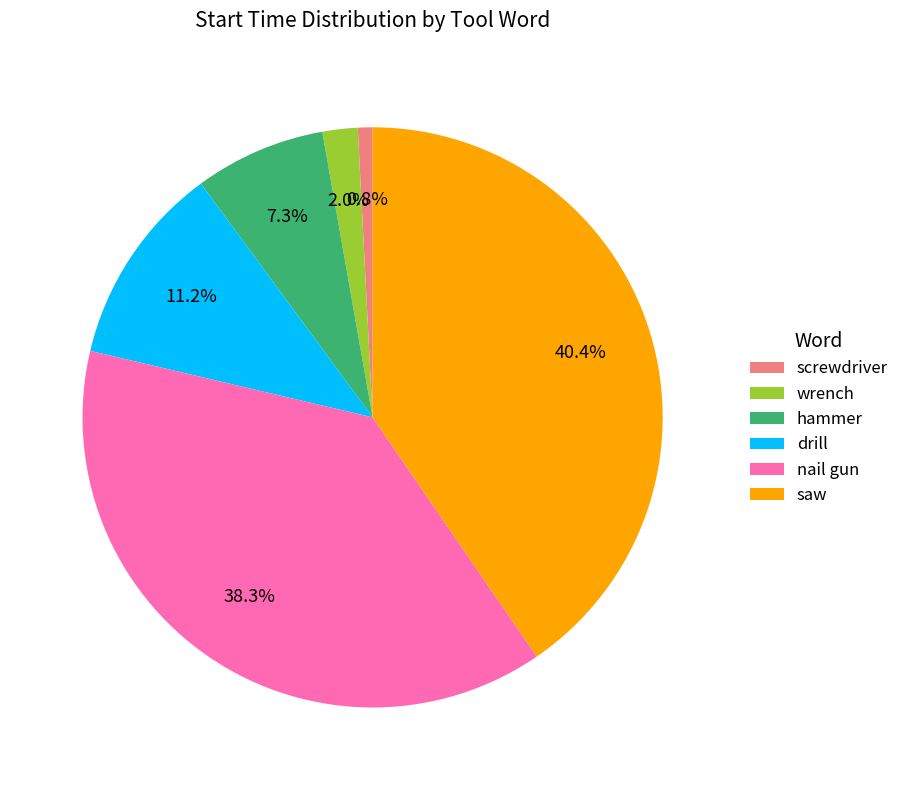

What percentage is the hammer slice, to the nearest percent?

7%